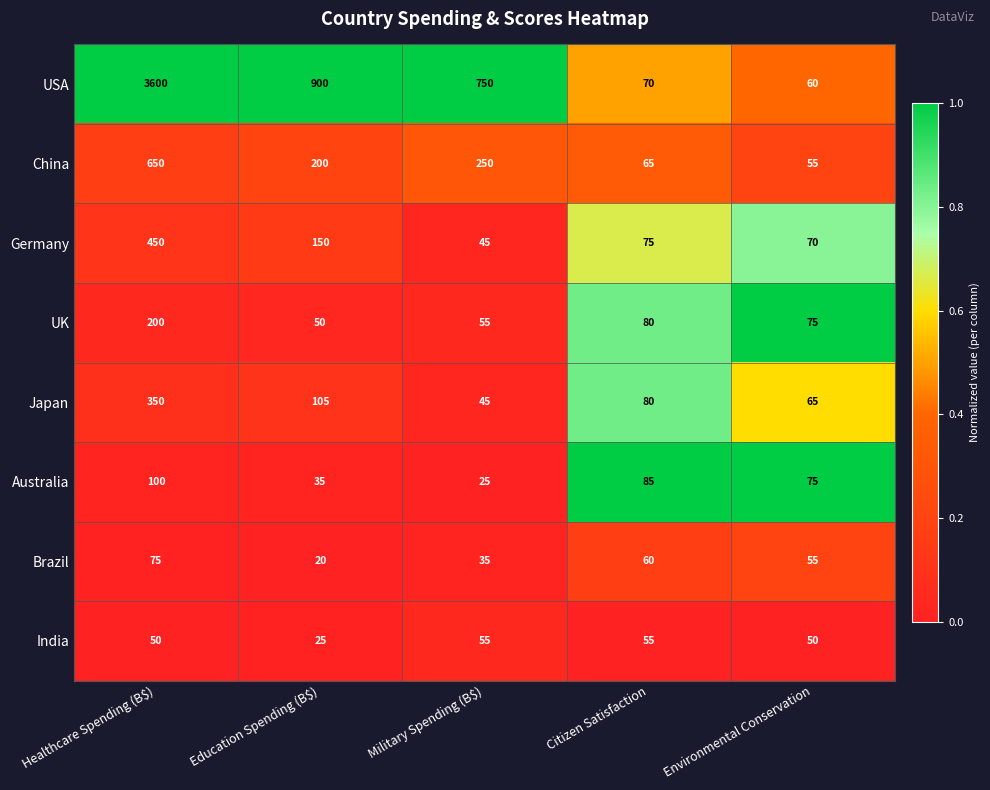

Which series has the largest total across all categories?

USA